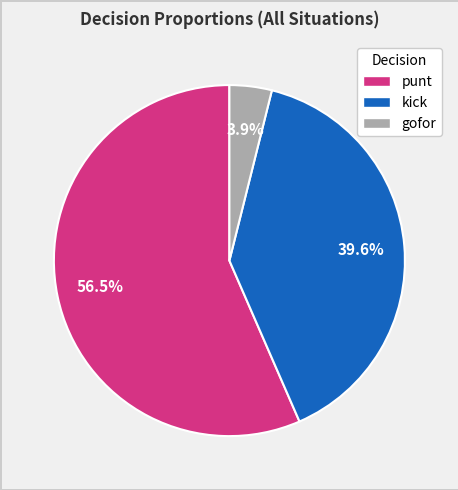

Which category has the smallest portion of the pie?

gofor